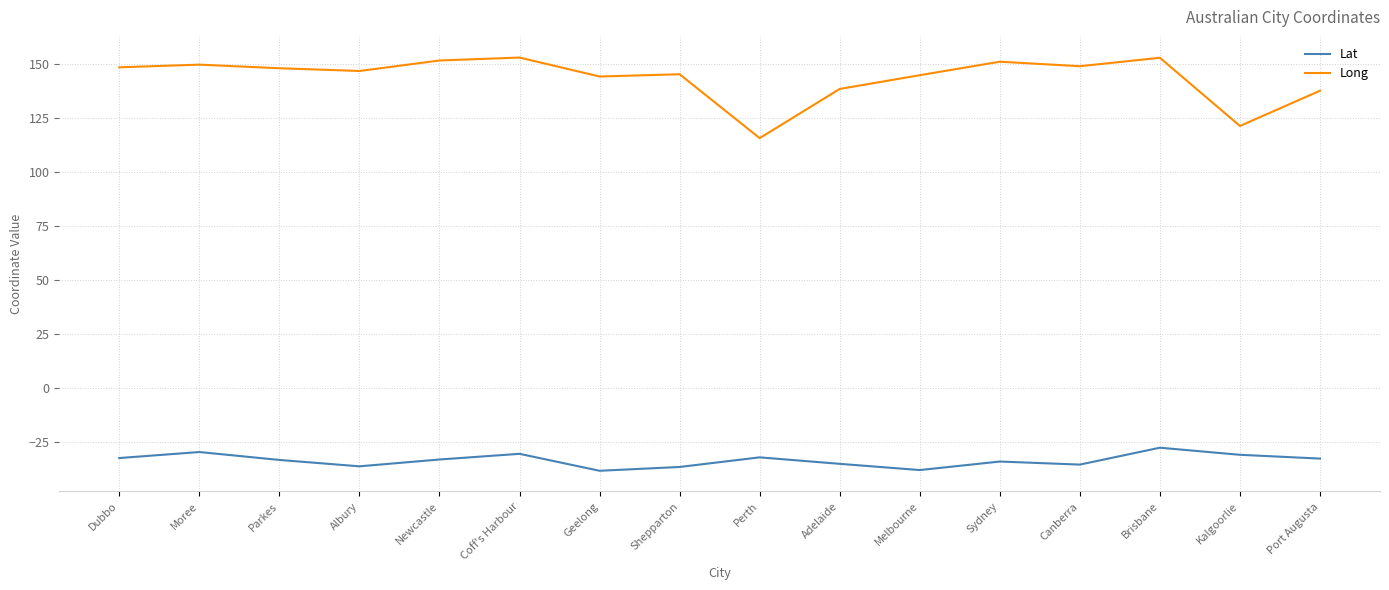

Read the Long value at Shepparton.

145.4